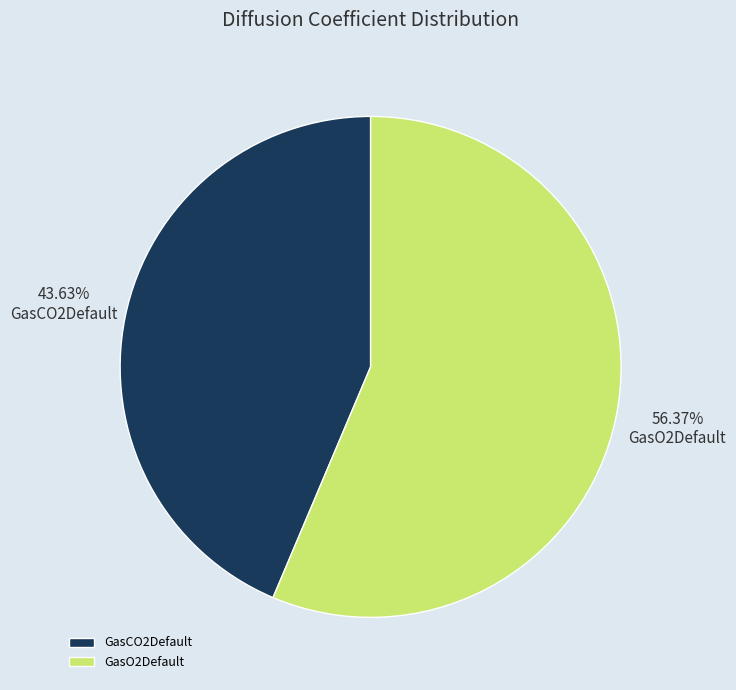

To the nearest percent, what is the difference between the GasO2Default and GasCO2Default slice percentages?

13%